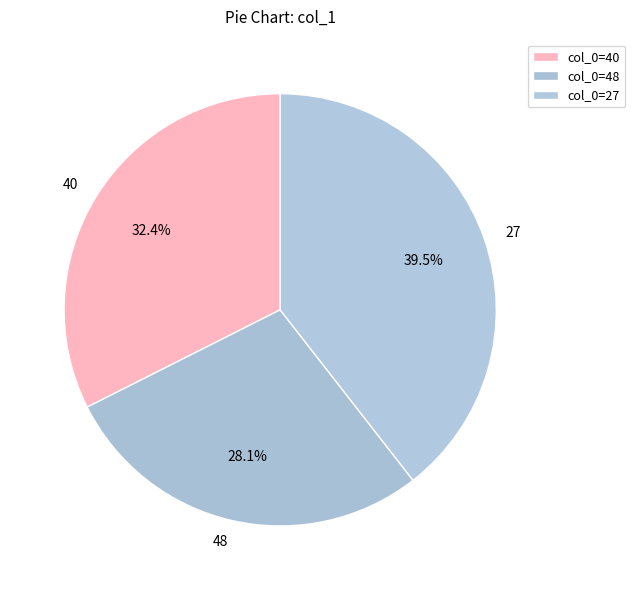

How many slices are in this pie chart?

3